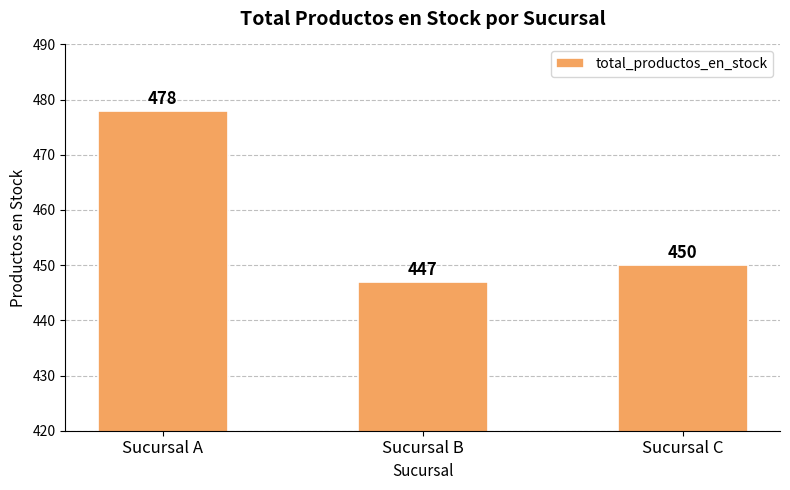

What is the difference between the maximum and minimum values?

31